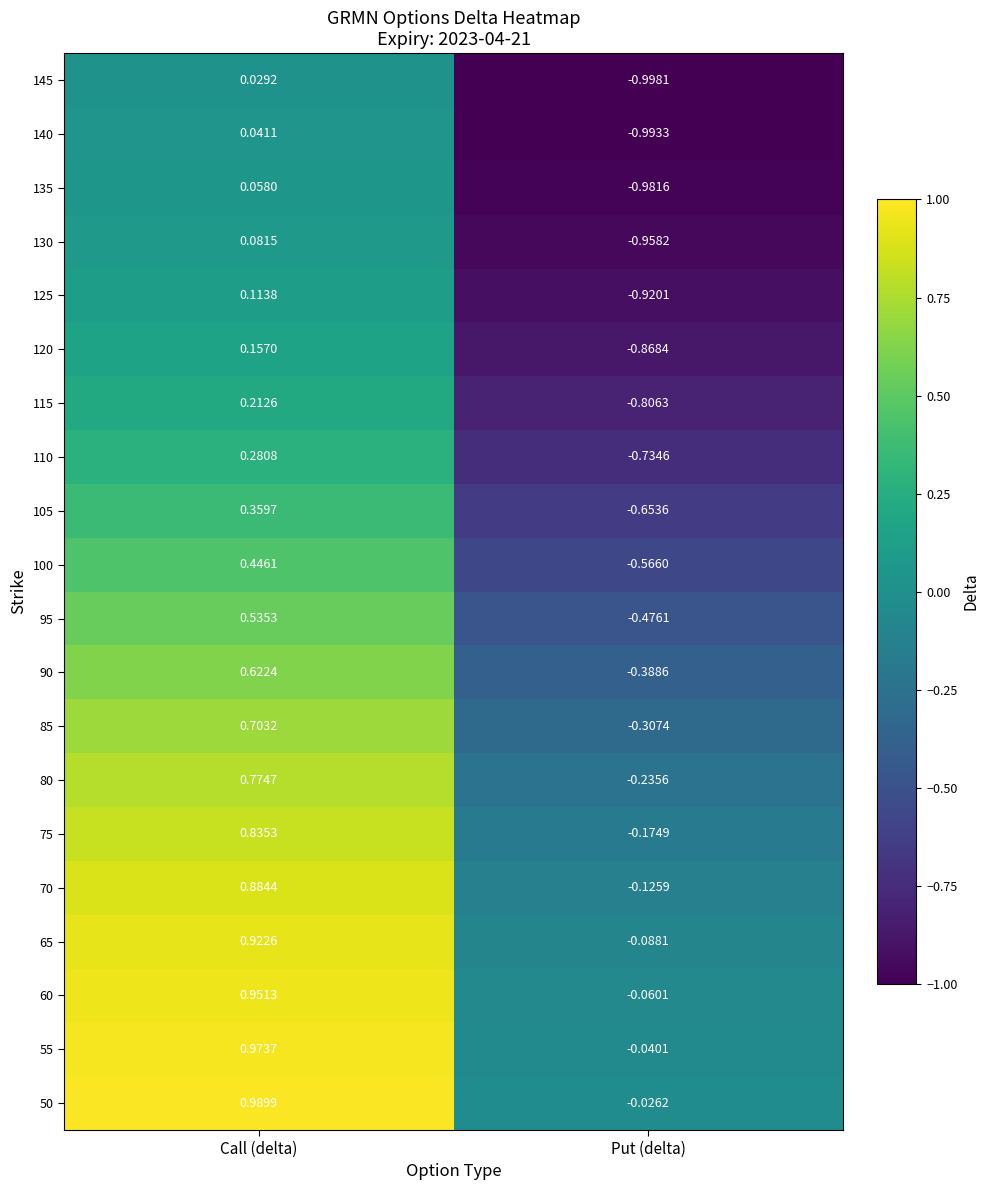

Where does the 70 series first go above 0?

Call (delta)